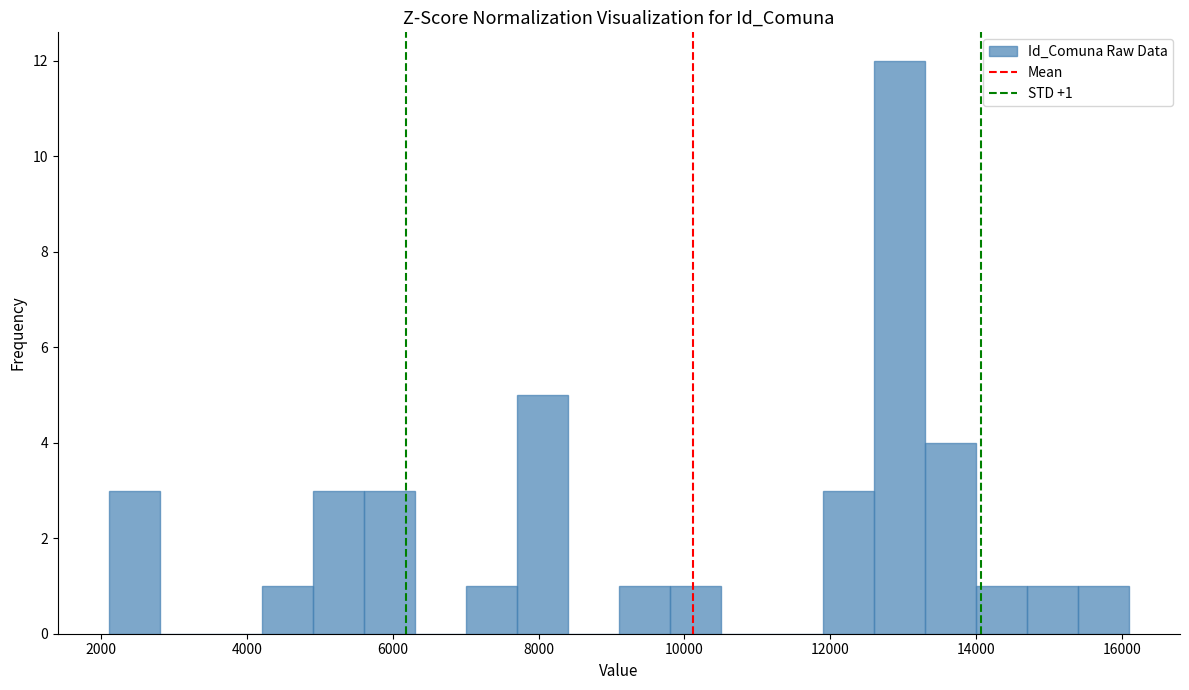

Around what value on the x-axis is the tallest bar? Give the approximate position of its centre, as read against the axis.

13000